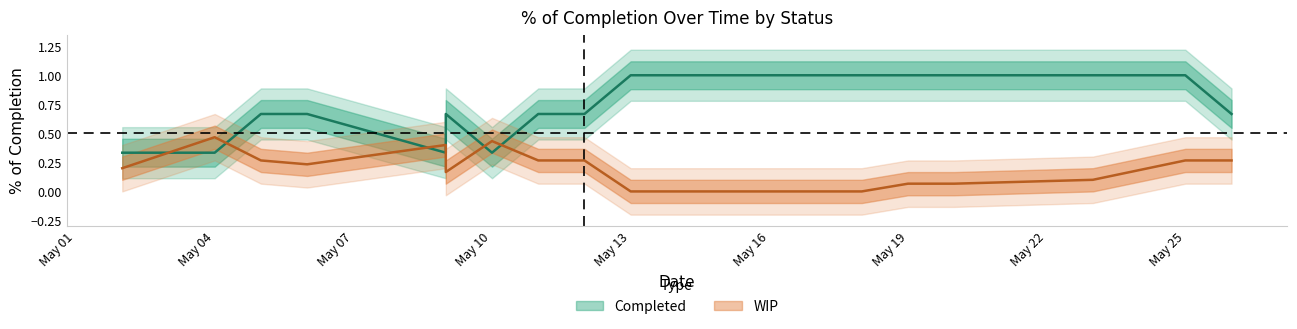

How many interior local peaks does the Completed series have?

3